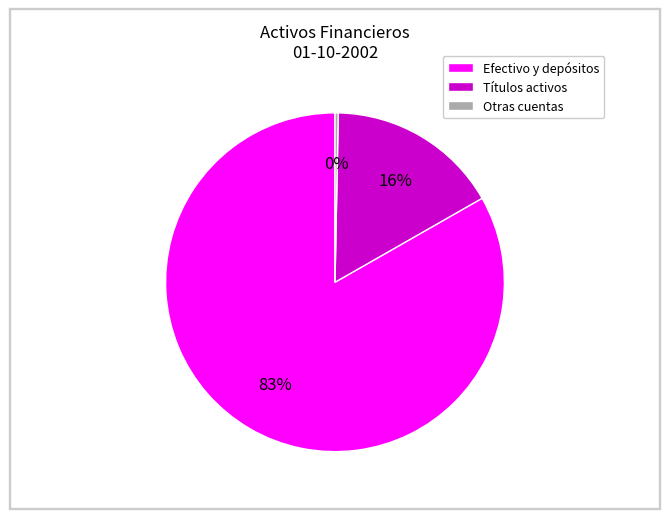

Does any single category account for the majority?

Yes